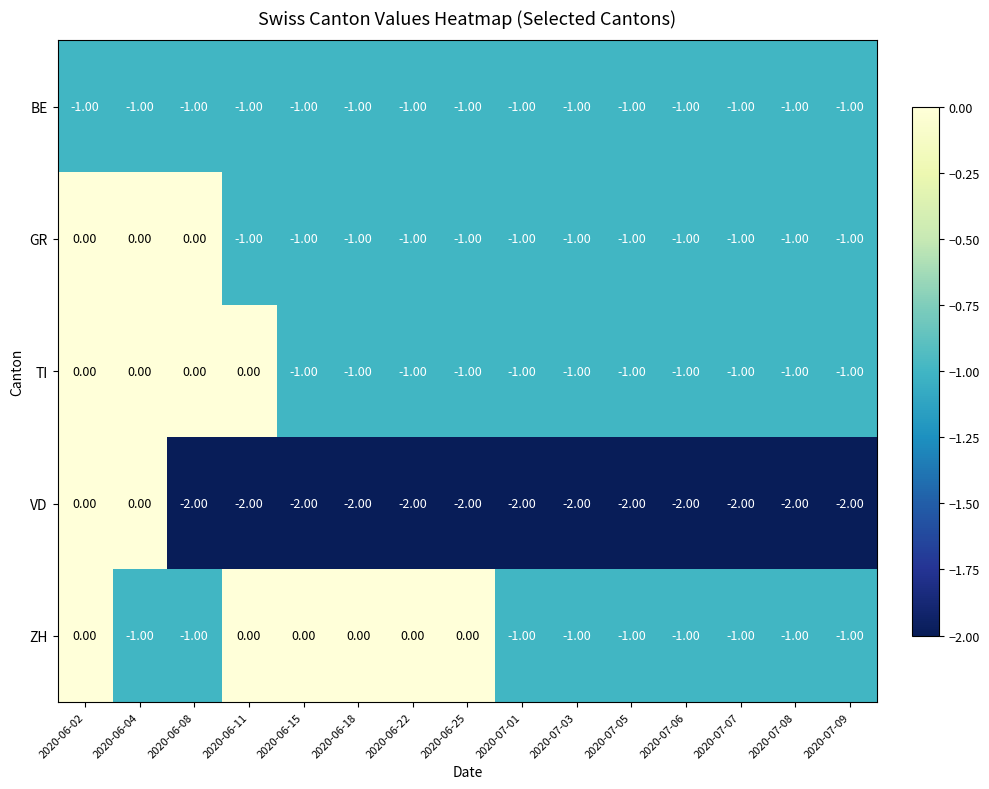

Is the value of ZH at 2020-06-15 greater than the value of TI at 2020-06-15?

Yes